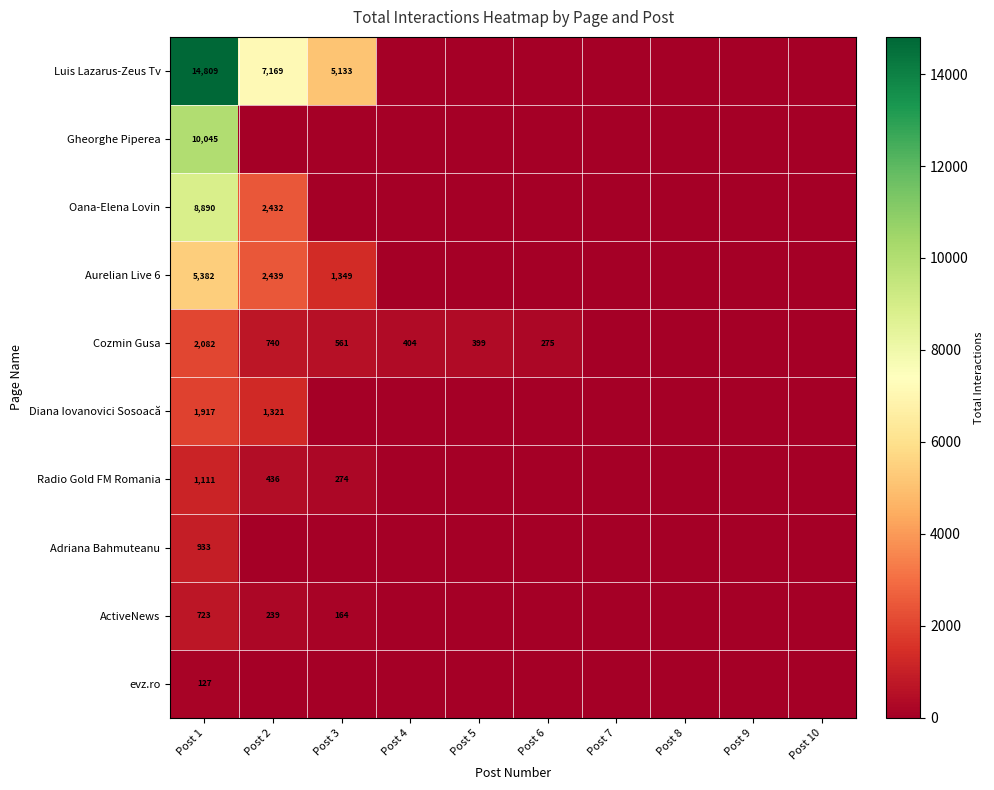

The value of ActiveNews at Post 1 is 723. True or false?

True